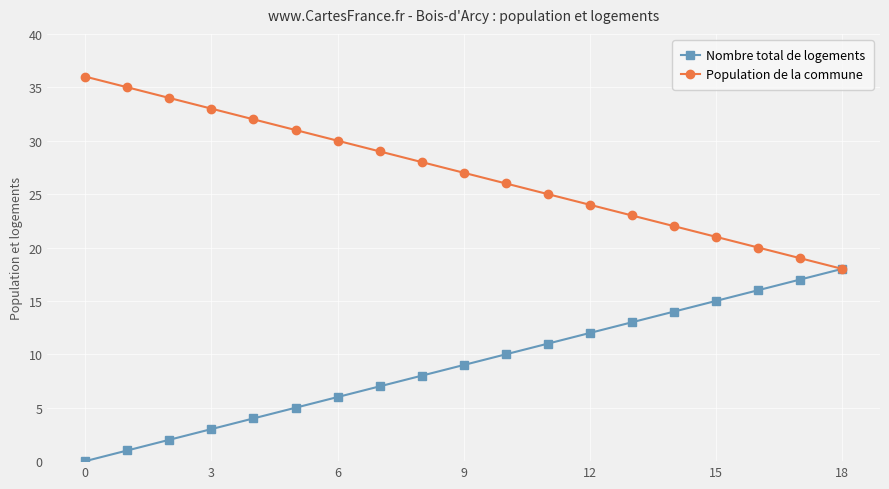

How many values in the Nombre total de logements series are below 9?

9